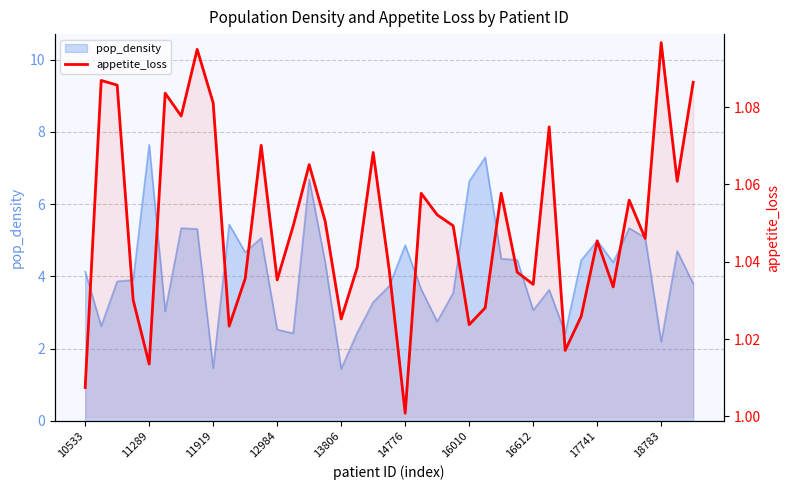

How many points are higher than both their immediate neighbors (excluding endpoints)?

12